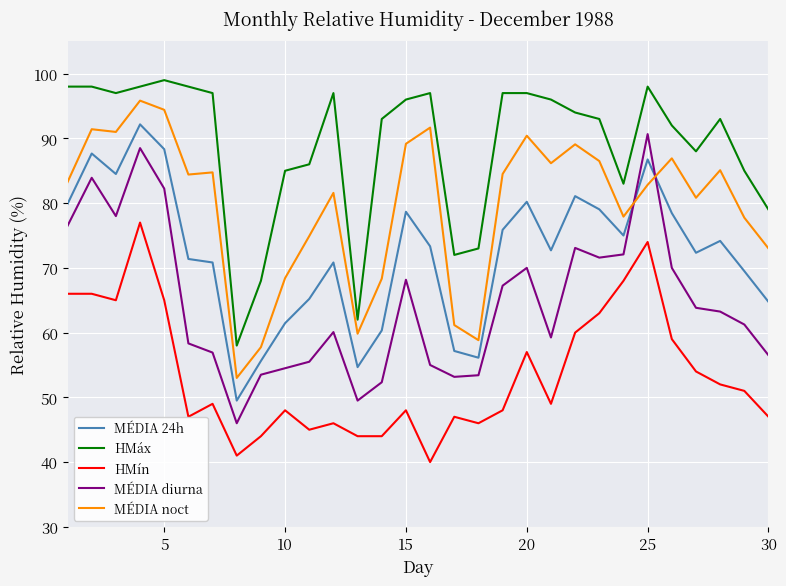

True or false: HMín and MÉDIA 24h intersect in this chart.

False